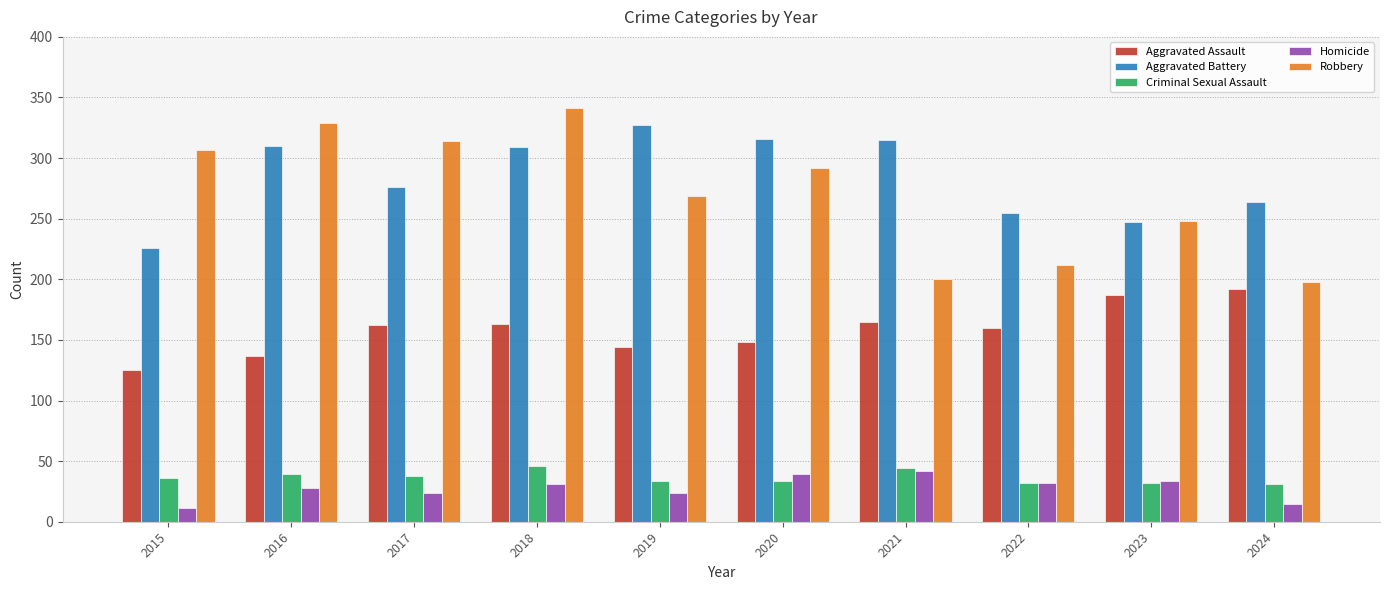

How many groups of bars are there?

10